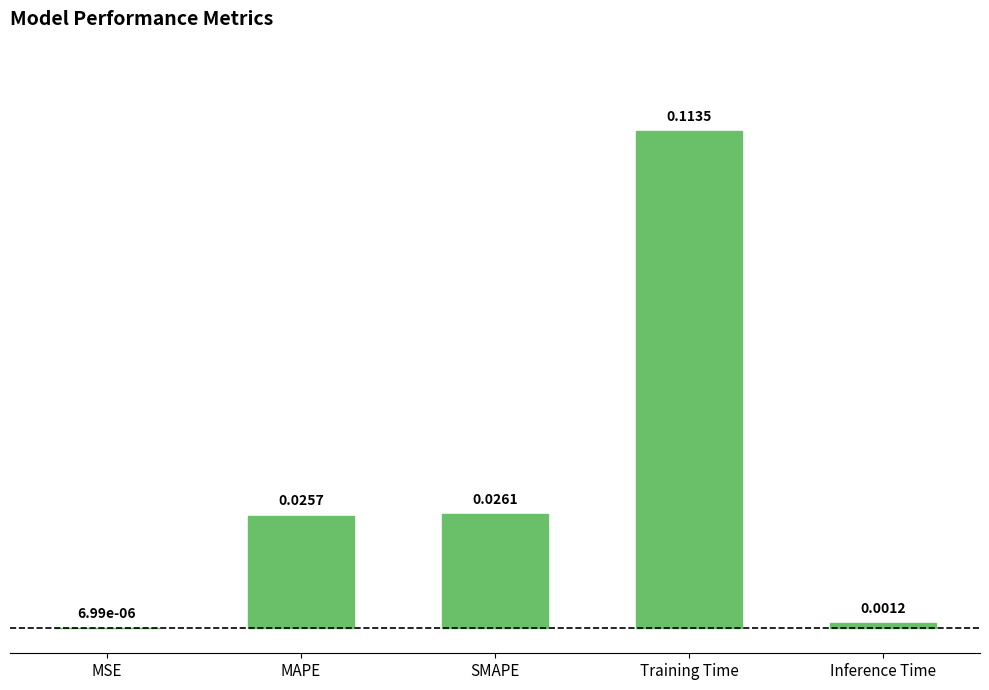

Count the number of data series in this chart.

1